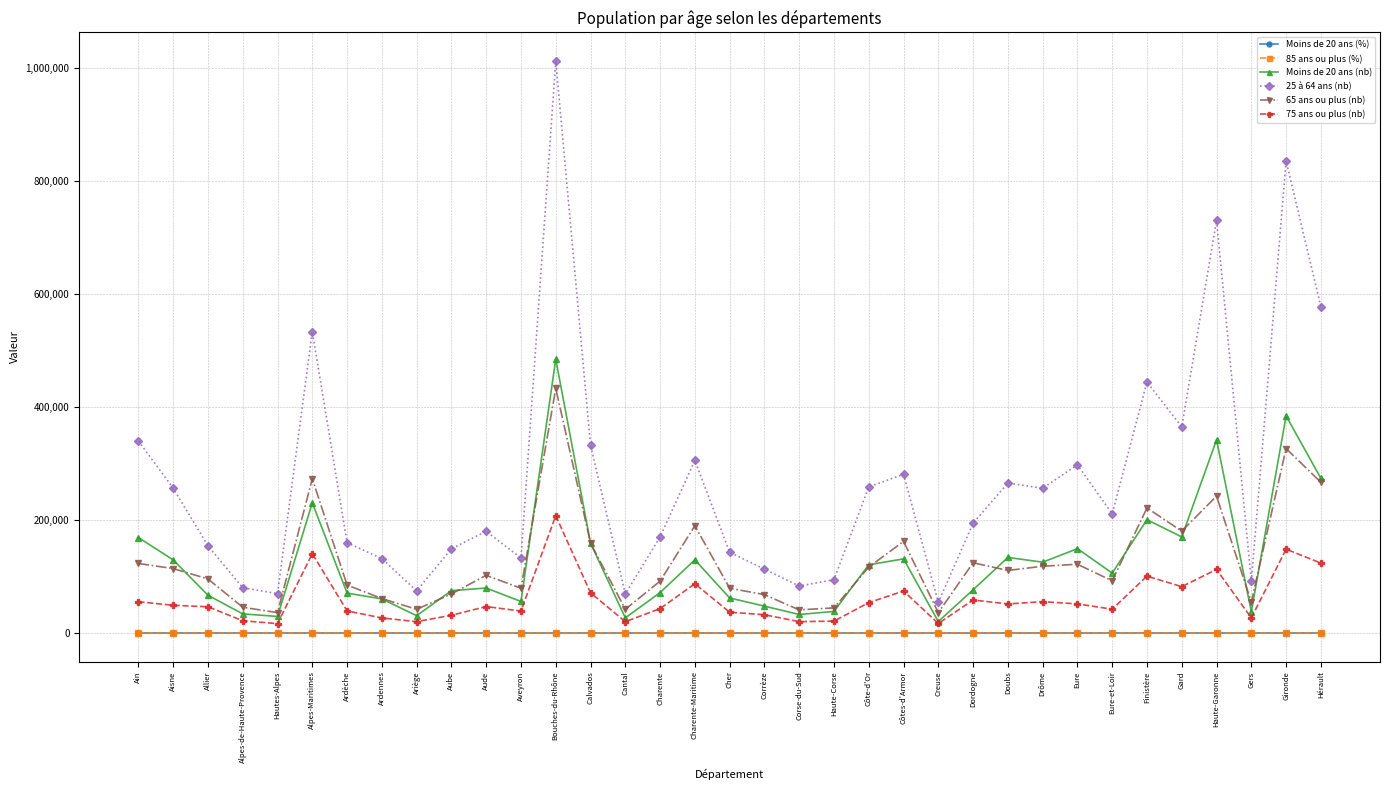

What is the value of the 85 ans ou plus (%) point at the 23rd from the left?

4.6